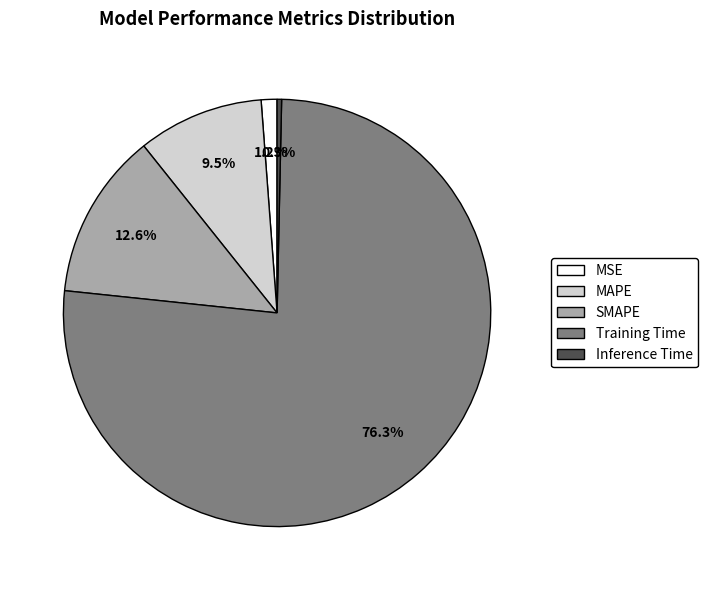

Rank the categories by value from highest to lowest.

Training Time, SMAPE, MAPE, MSE, Inference Time